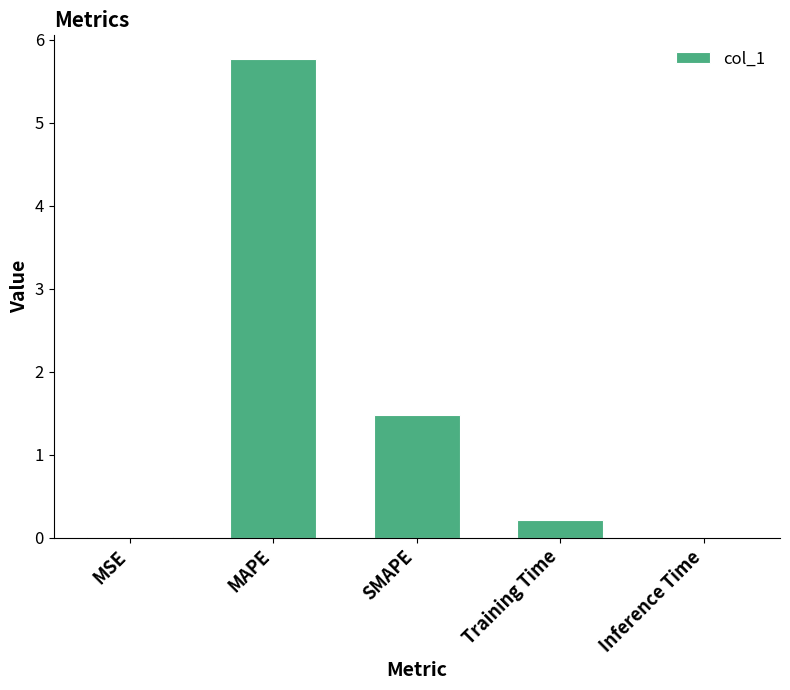

Does the chart contain stacked bars?

No